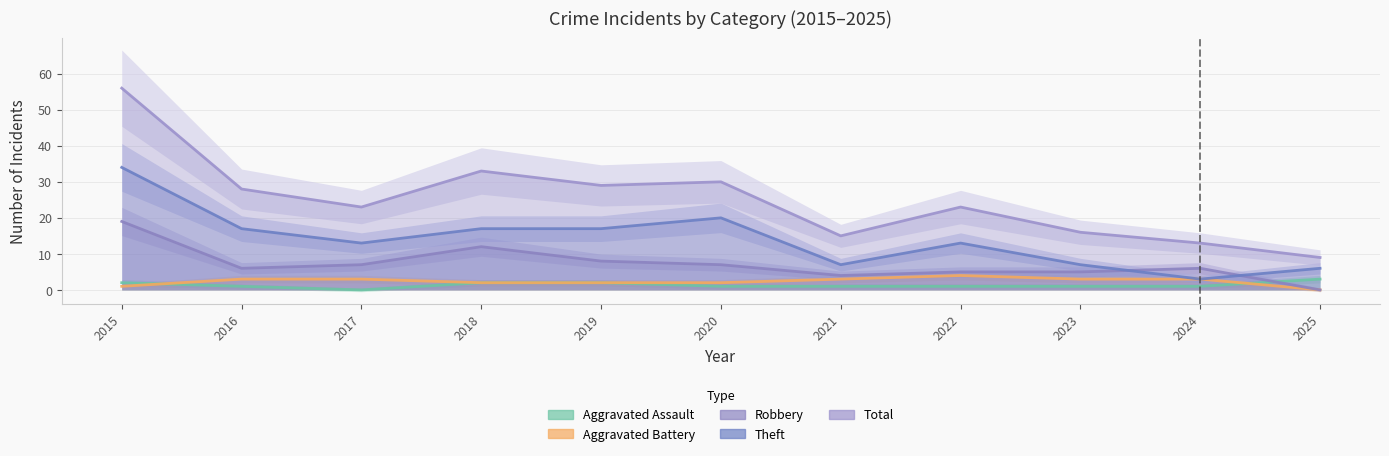

What is the difference between the second highest and minimum values in the Robbery series?

12